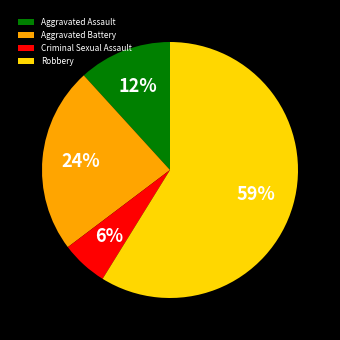

How many slices are in this pie chart?

4